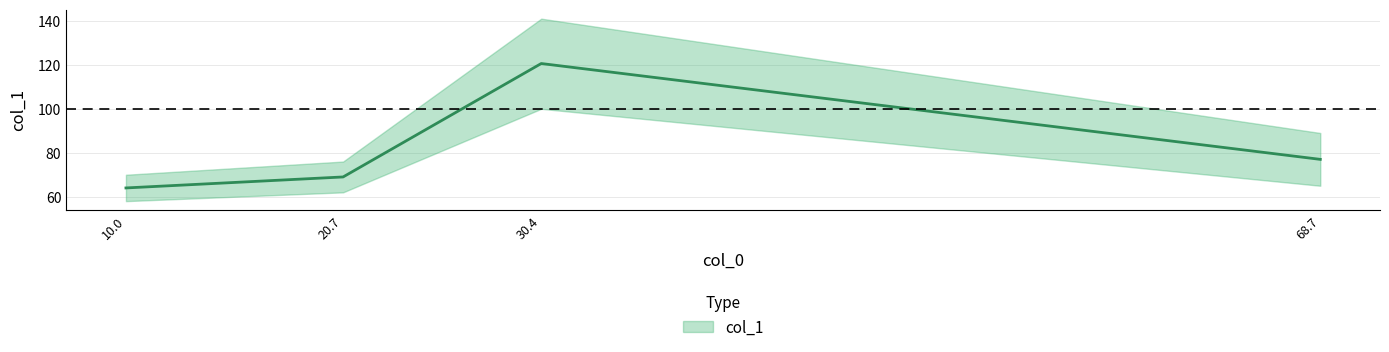

Where is the first local maximum?

30.4